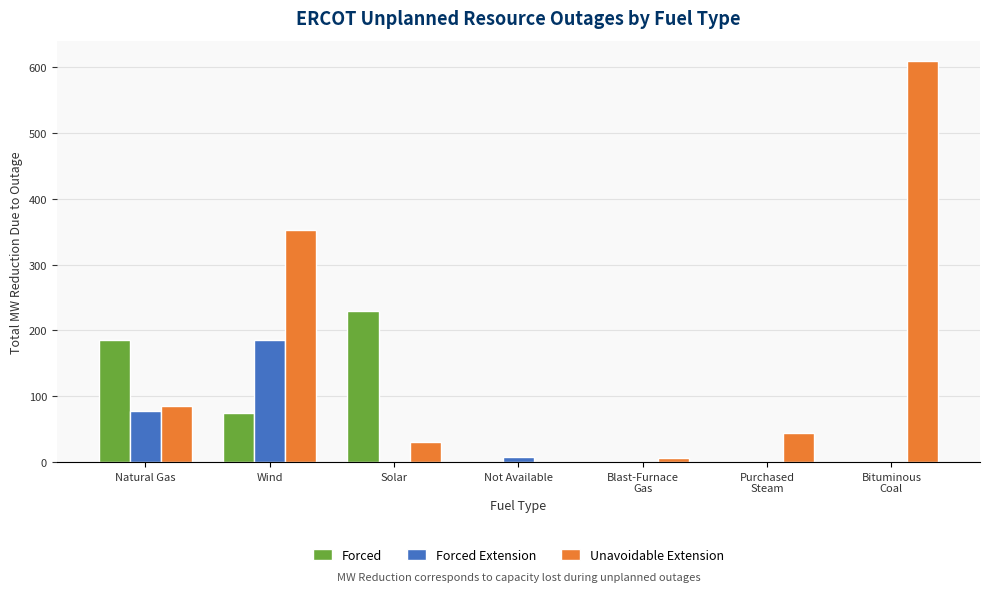

Reading right to left, list all the values displayed in this chart.

Forced: Bituminous
Coal=0	Purchased
Steam=0	Blast-Furnace
Gas=0	Not Available=0	Solar=230	Wind=74	Natural Gas=185
Forced Extension: Bituminous
Coal=0	Purchased
Steam=0	Blast-Furnace
Gas=0	Not Available=7	Solar=0	Wind=185	Natural Gas=78
Unavoidable Extension: Bituminous
Coal=610	Purchased
Steam=44	Blast-Furnace
Gas=6	Not Available=0	Solar=30	Wind=353	Natural Gas=85